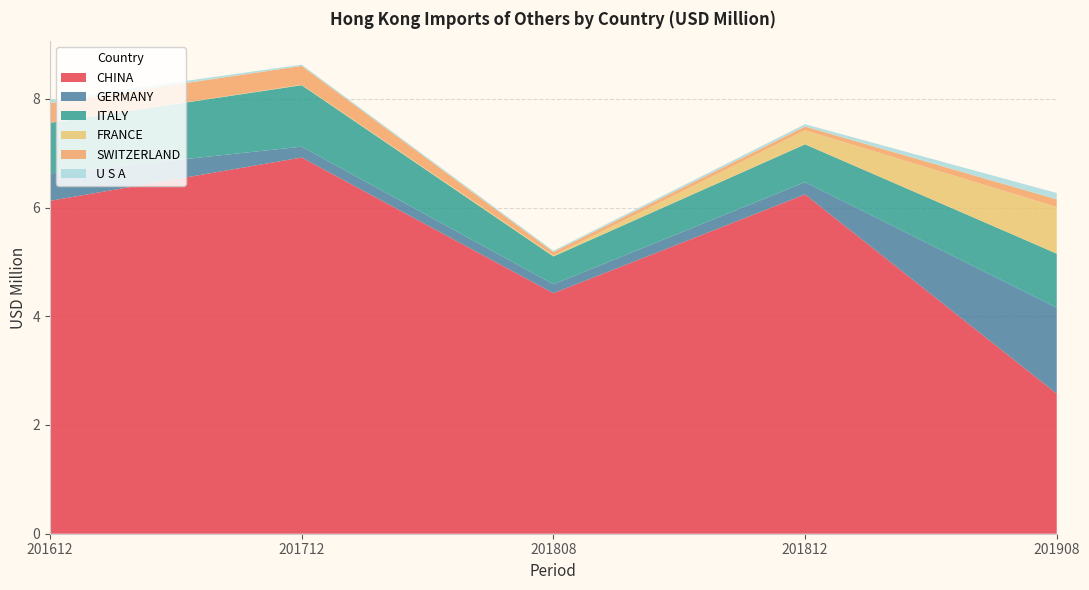

Reading left to right, extract all data points from this chart.

CHINA: 201612=6.1	201712=6.9	201808=4.4	201812=6.2	201908=2.6
GERMANY: 201612=0.5	201712=0.2	201808=0.2	201812=0.2	201908=1.6
ITALY: 201612=0.9	201712=1.1	201808=0.5	201812=0.7	201908=1.0
FRANCE: 201612=0.0	201712=0.0	201808=0.0	201812=0.3	201908=0.9
SWITZERLAND: 201612=0.4	201712=0.3	201808=0.1	201812=0.1	201908=0.1
U S A: 201612=0.1	201712=0.0	201808=0.0	201812=0.0	201908=0.1